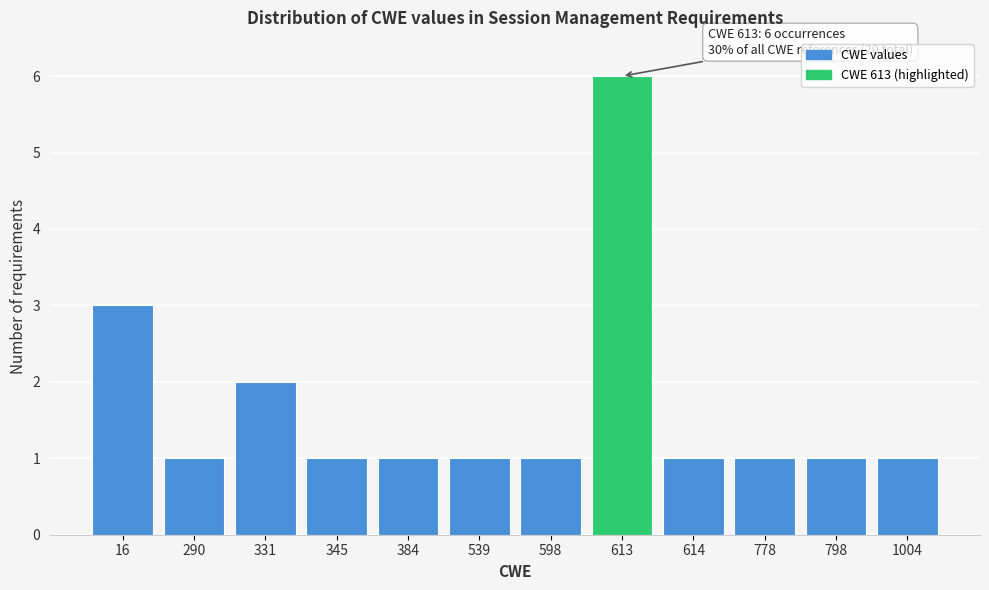

Reading right to left, extract all data points from this chart.

1	1	1	1	6	1	1	1	1	2	1	3